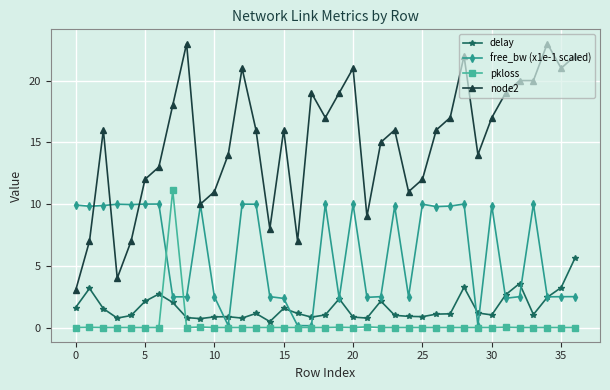

What are all the series names shown in the legend?

delay, free_bw (x1e-1 scaled), pkloss, node2